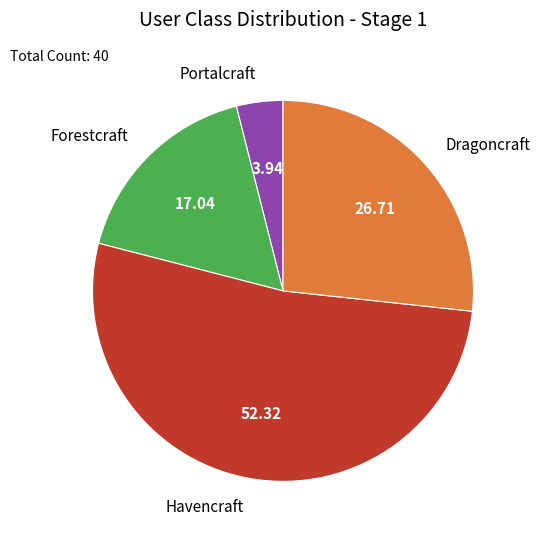

Does Havencraft represent more than half of the total?

Yes